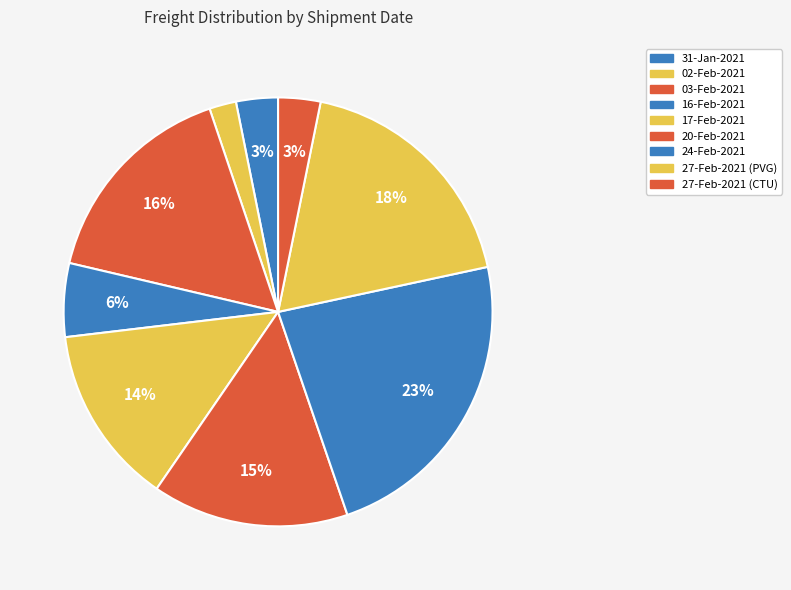

To the nearest percent, what is the average slice percentage?

11%